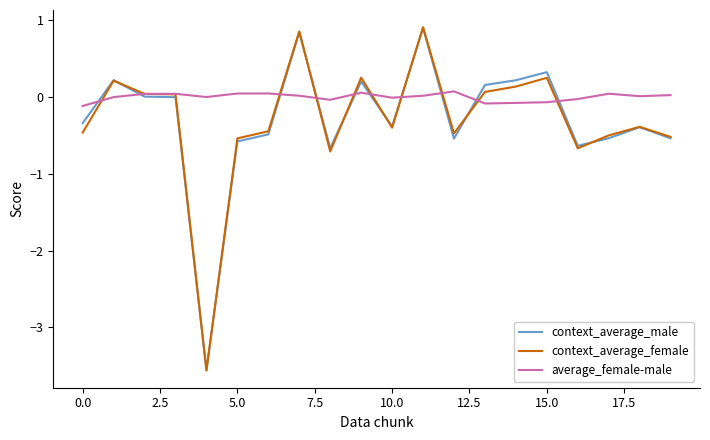

How many categories are shown in the chart?

20